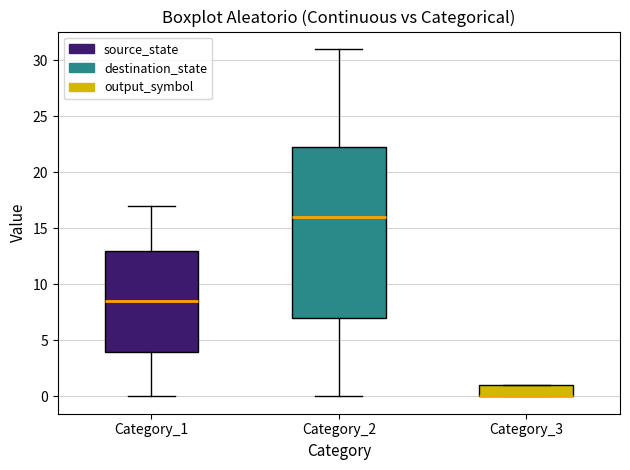

Reading left to right, transcribe this box plot: for each box, give where its median line is, the range the box spans, and where its two whiskers end, as read against the y-axis. The values are not printed on the chart, so give them approximately, as read against the axis.

Category_1: median 8.5, box 4.0 to 13.0, whiskers 0.0 to 17.0
Category_2: median 16.0, box 7.0 to 22.5, whiskers 0.0 to 31.0
Category_3: median 0.0 (drawn on the box's lower edge), box 0.0 to 1.0, whiskers 0.0 to 1.0